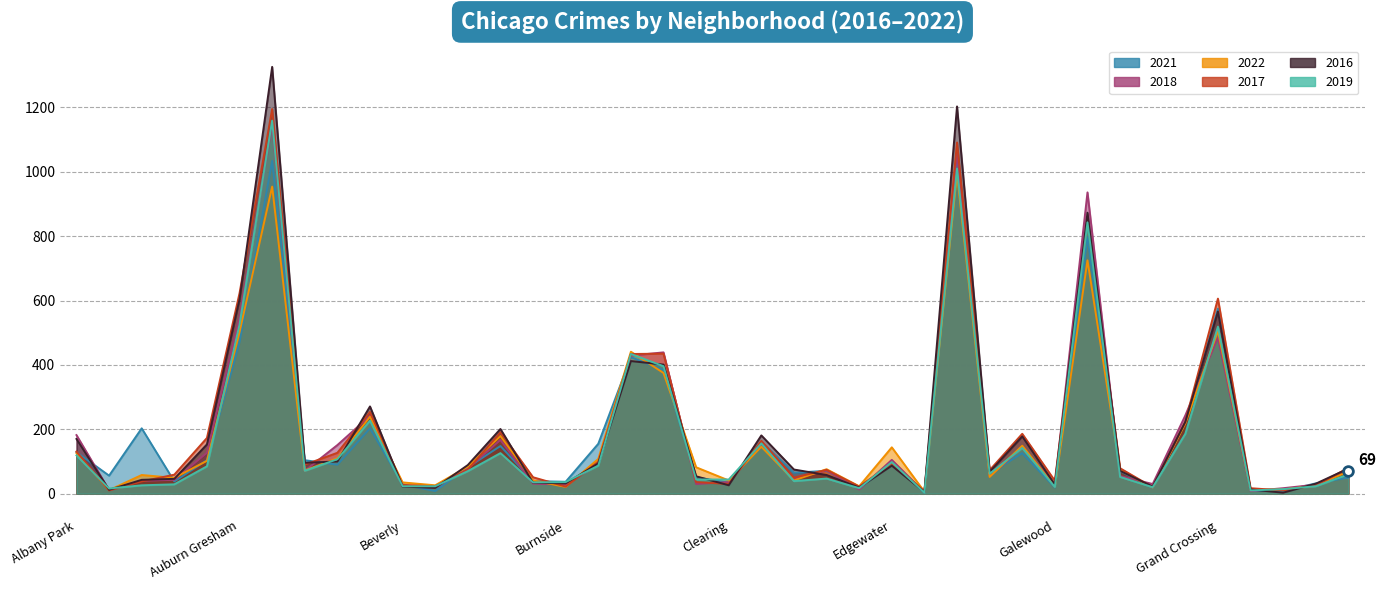

How many times do 2016 and 2017 cross each other?

21